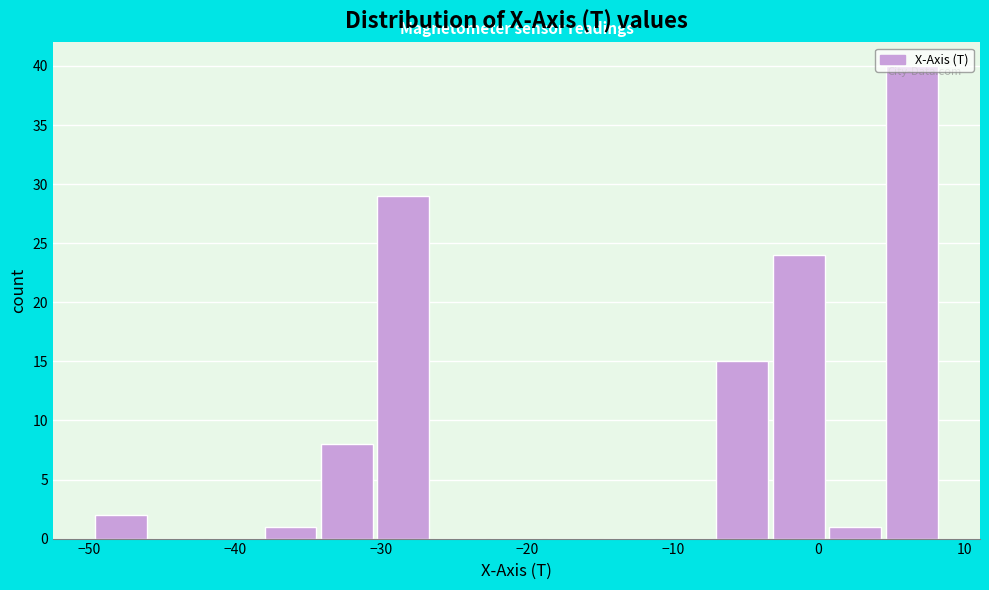

Read against the x-axis, roughly where is the centre of the tallest bar?

6